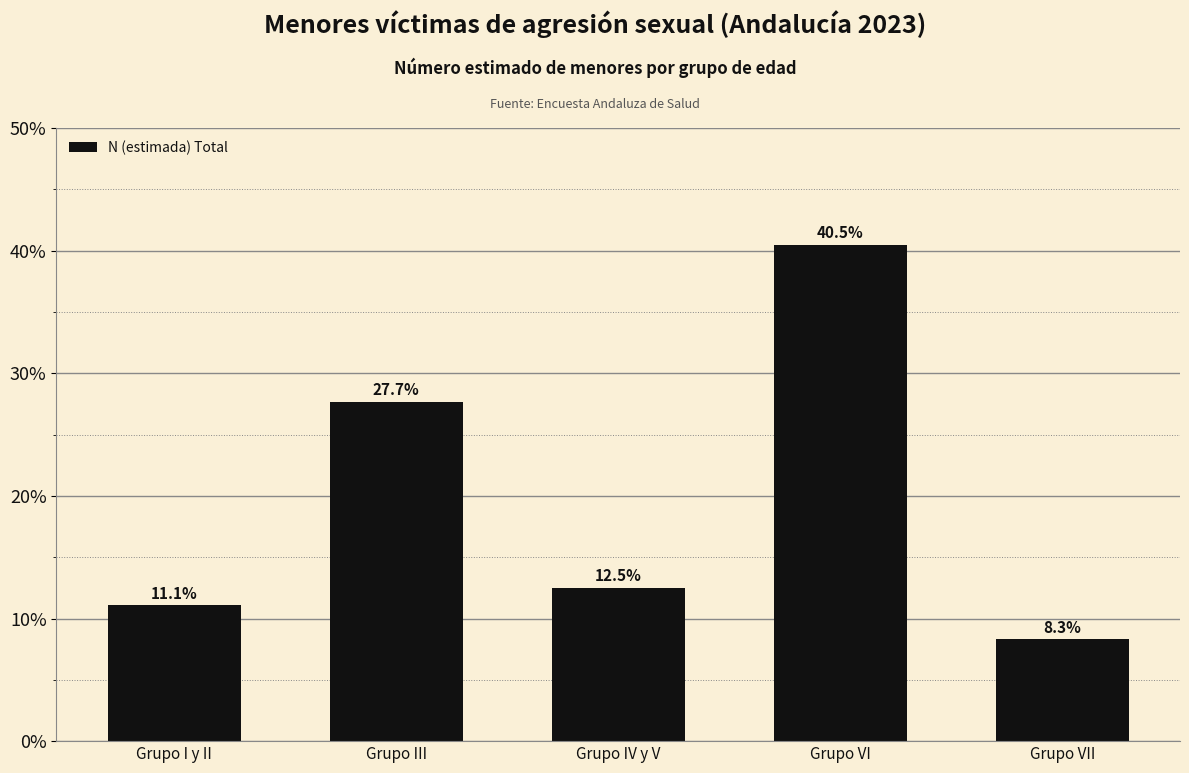

Reading left to right, transcribe all the data shown in this chart.

Grupo I y II=11.1	Grupo III=27.7	Grupo IV y V=12.5	Grupo VI=40.5	Grupo VII=8.3